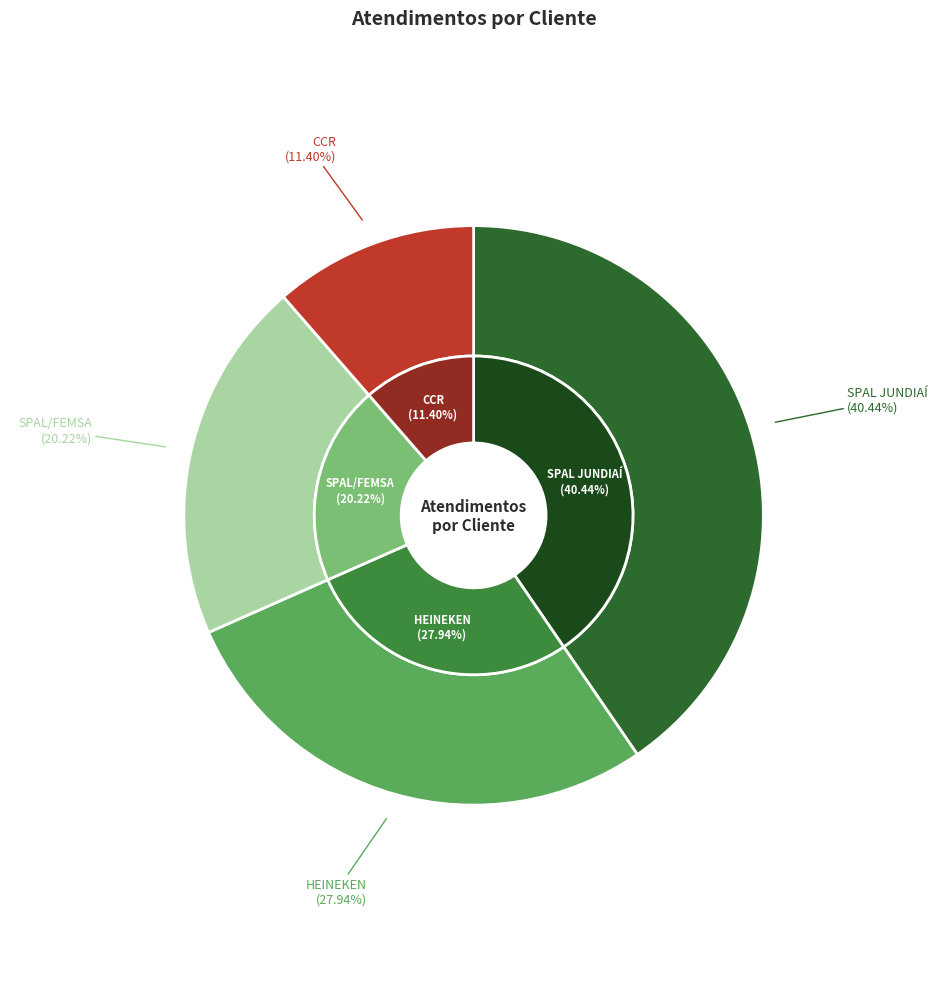

The SPAL JUNDIAÍ slice represents 40% of the pie. True or false?

True